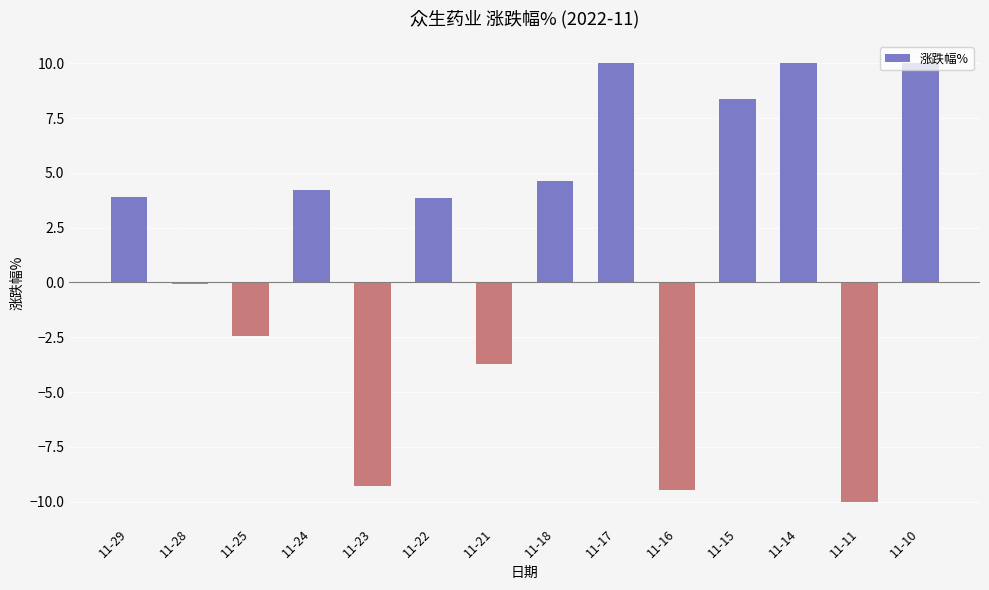

Reading left to right, what are all the values shown in this chart?

11-29=3.9	11-28=-0.1	11-25=-2.4	11-24=4.2	11-23=-9.3	11-22=3.9	11-21=-3.7	11-18=4.7	11-17=10.0	11-16=-9.5	11-15=8.4	11-14=10.0	11-11=-10.0	11-10=10.0